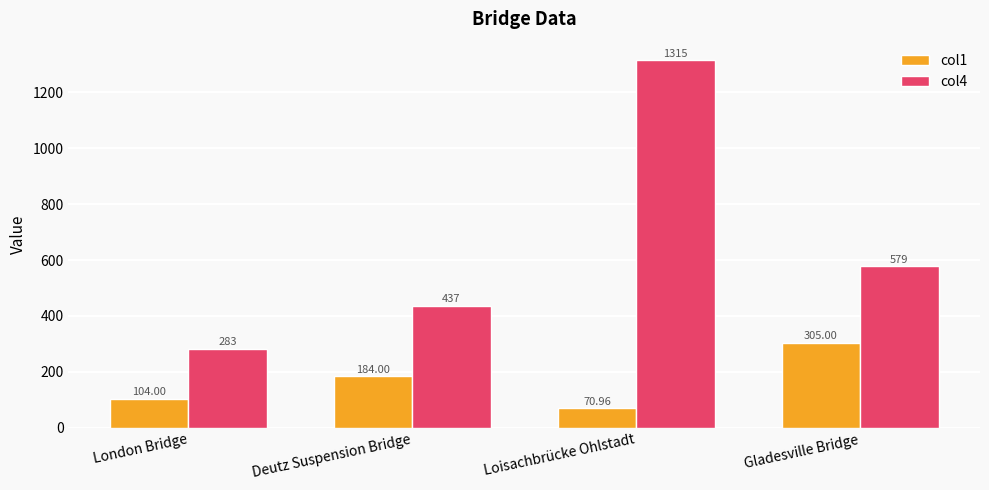

What is the sum of all col4 values?

2614.0